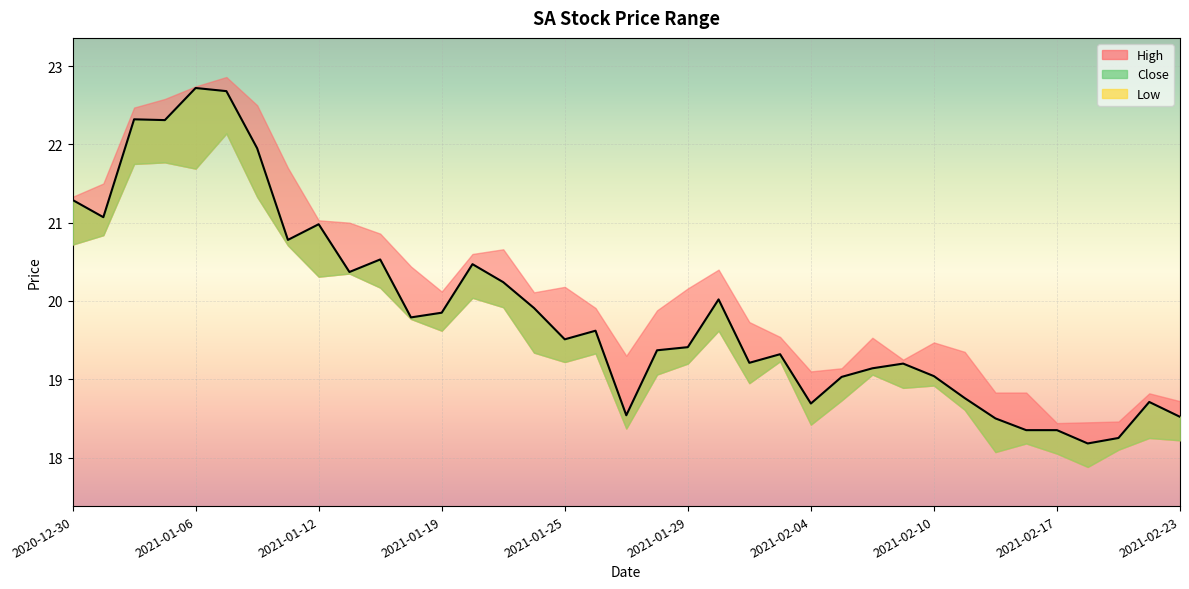

Reading left to right, what are all the values shown in this chart?

21.3	21.1	22.3	22.3	22.7	22.7	22.0	20.8	21.0	20.4	20.5	19.8	19.9	20.5	20.2	19.9	19.5	19.6	18.5	19.4	19.4	20.0	19.2	19.3	18.7	19.0	19.1	19.2	19.0	18.8	18.5	18.4	18.4	18.2	18.2	18.7	18.5